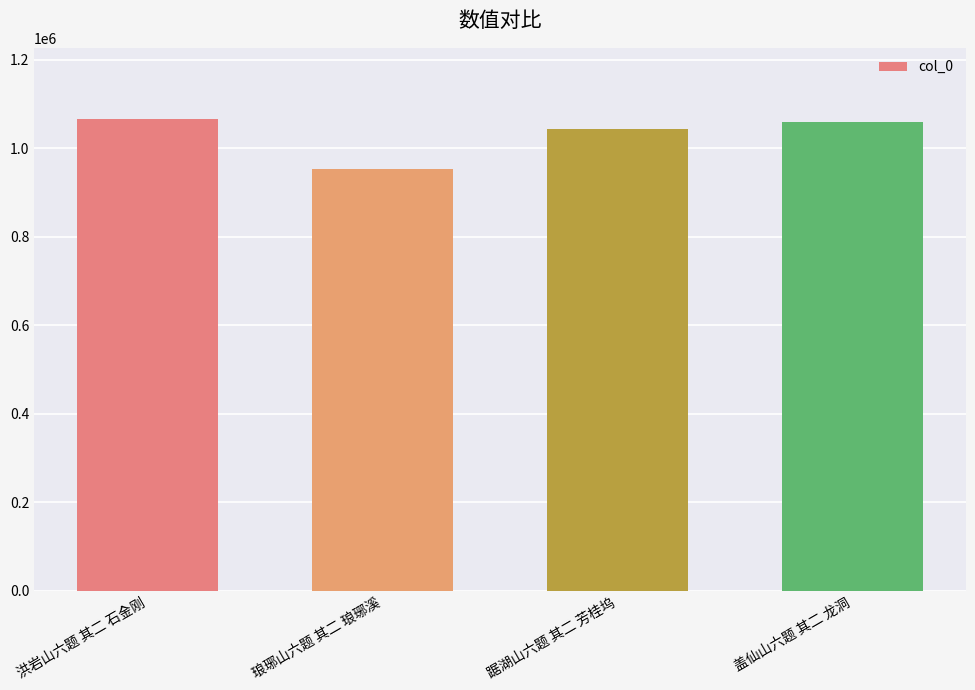

What is the change in value from 琅琊山六题 其二 琅琊溪 to 盖仙山六题 其二 龙洞?

+104561